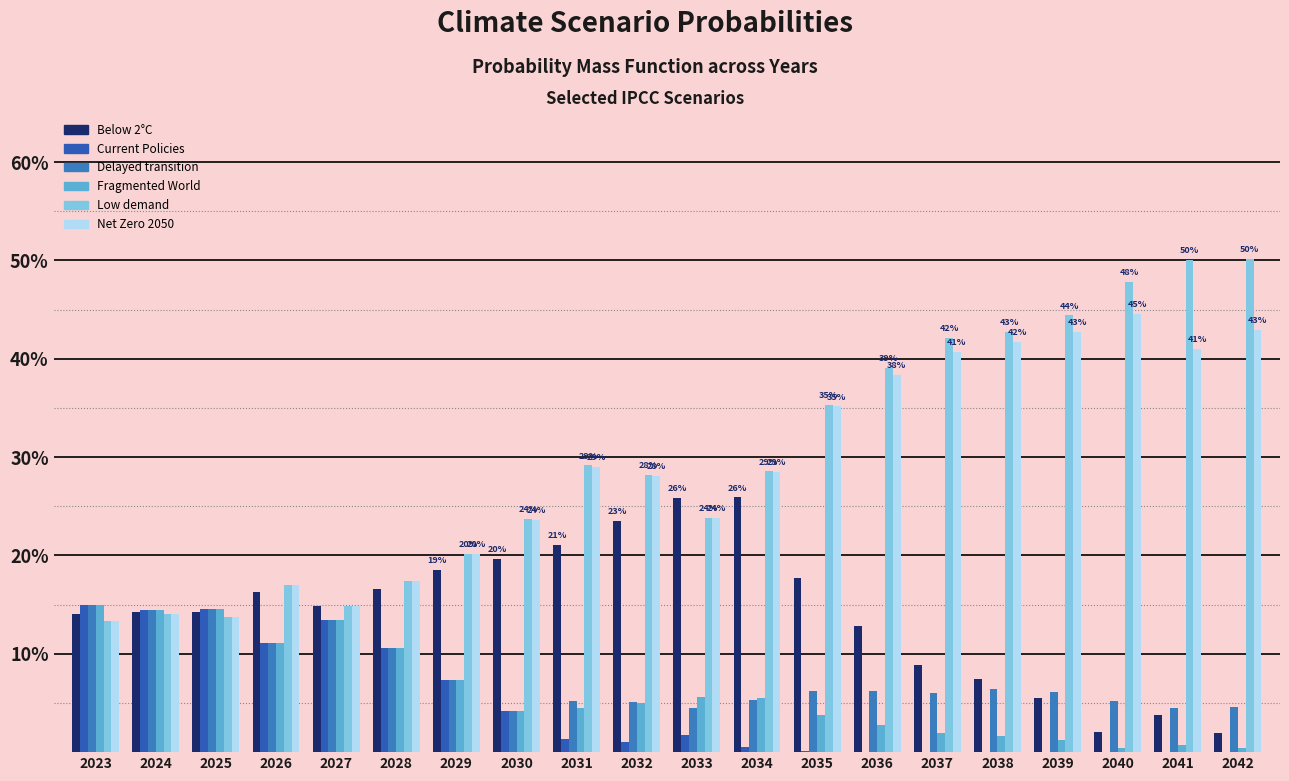

Rank the categories by Low demand value from lowest to highest.

2023, 2025, 2024, 2027, 2026, 2028, 2029, 2030, 2033, 2032, 2034, 2031, 2035, 2036, 2037, 2038, 2039, 2040, 2041, 2042